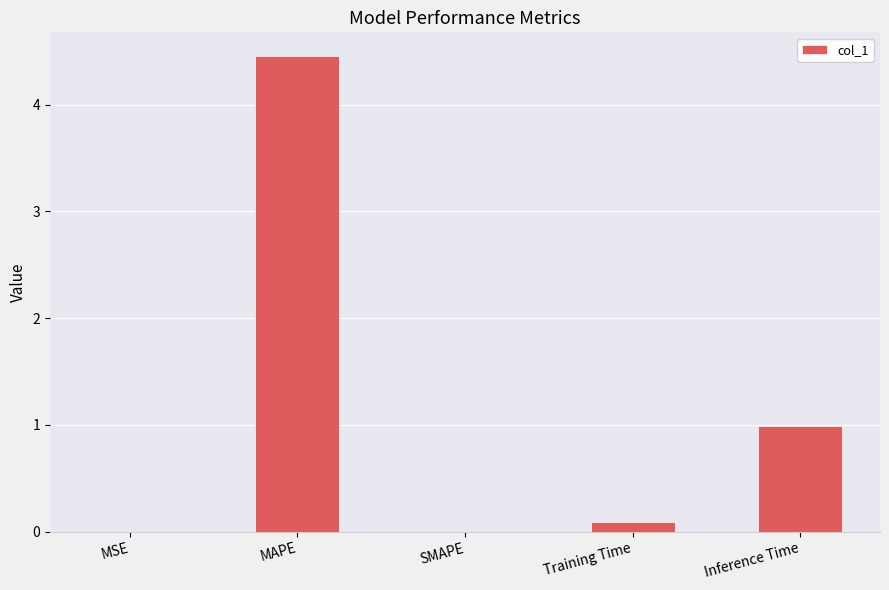

At which label is the value closest to 2?

Inference Time